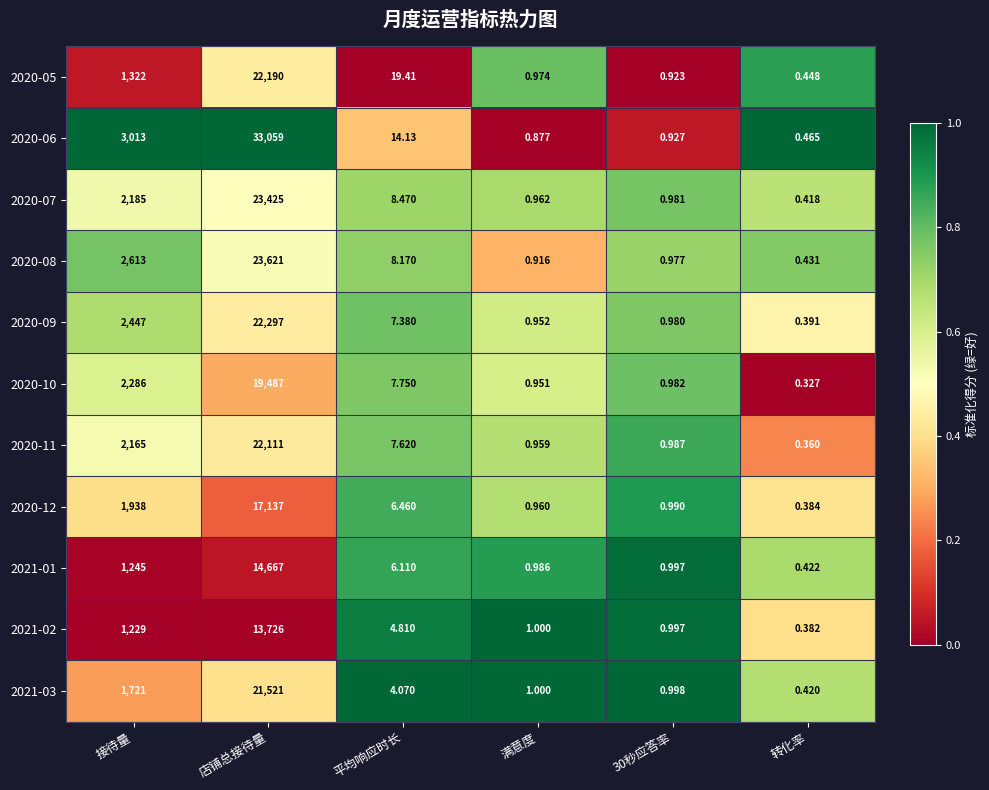

Count the number of categories in the chart.

6